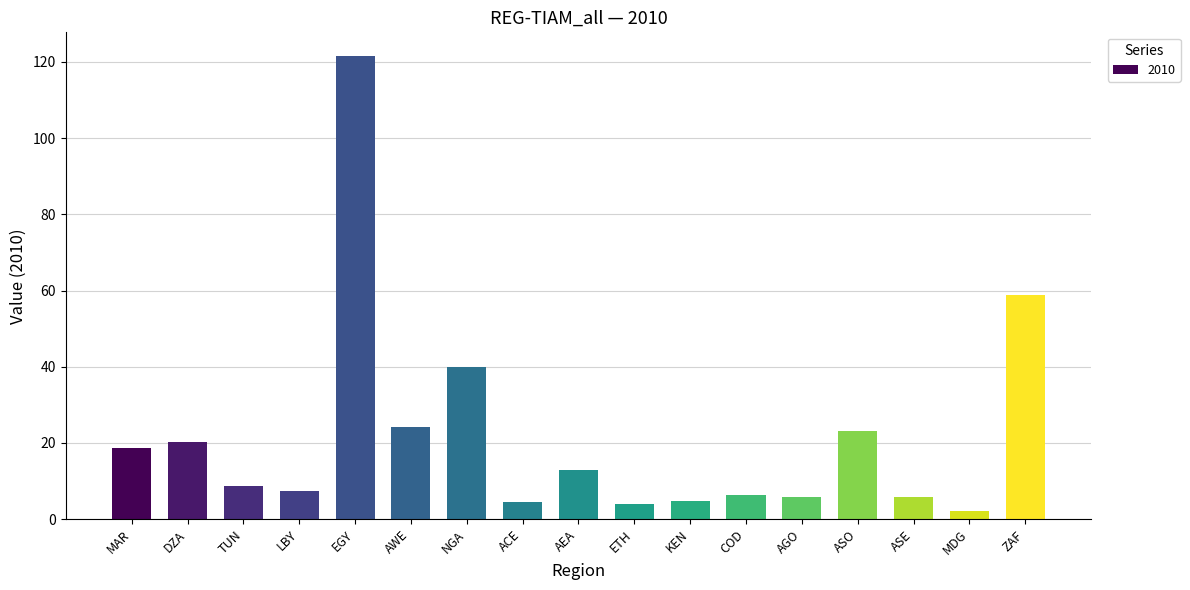

What is the change in value from NGA to ETH?

-35.8